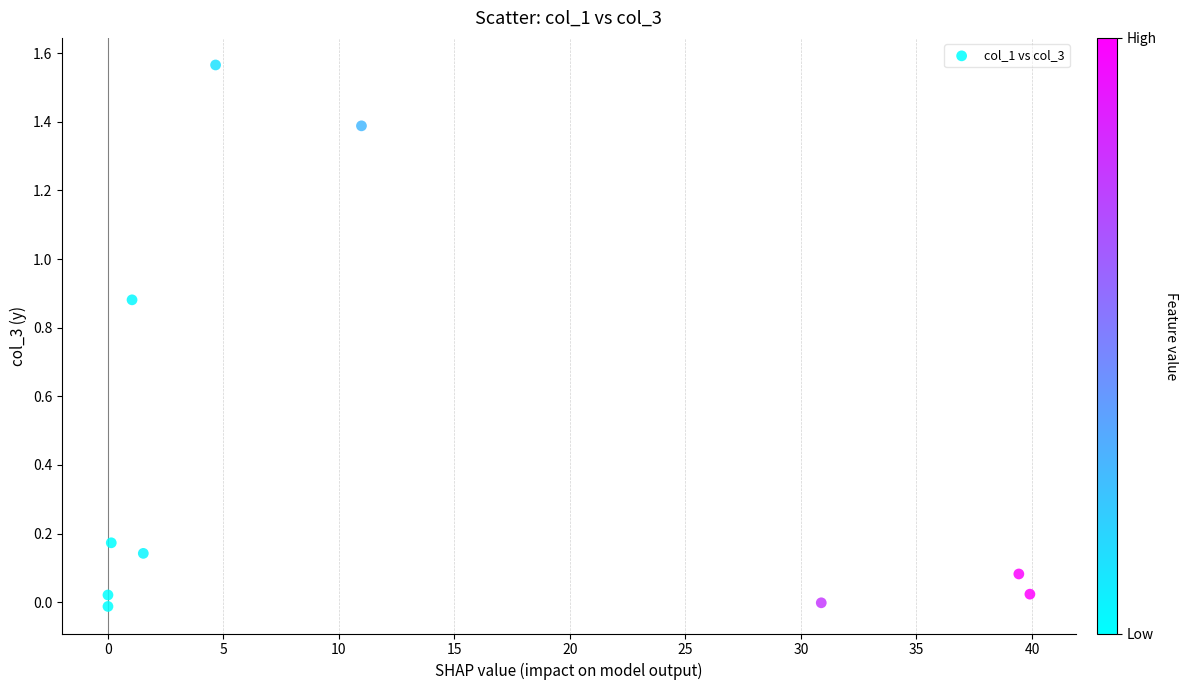

What is the average Y value?

0.4